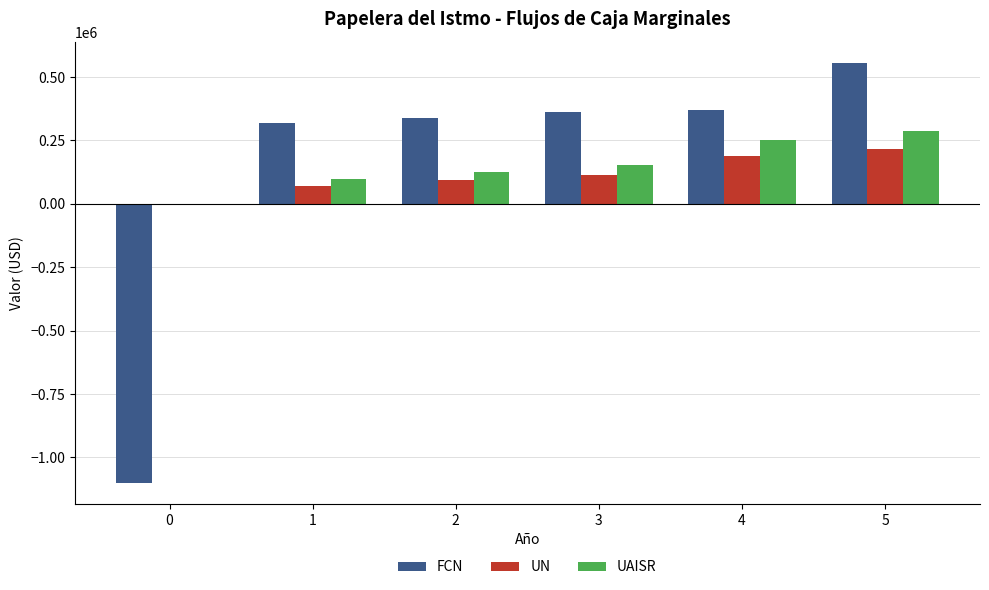

How many positive values does the FCN series have?

5